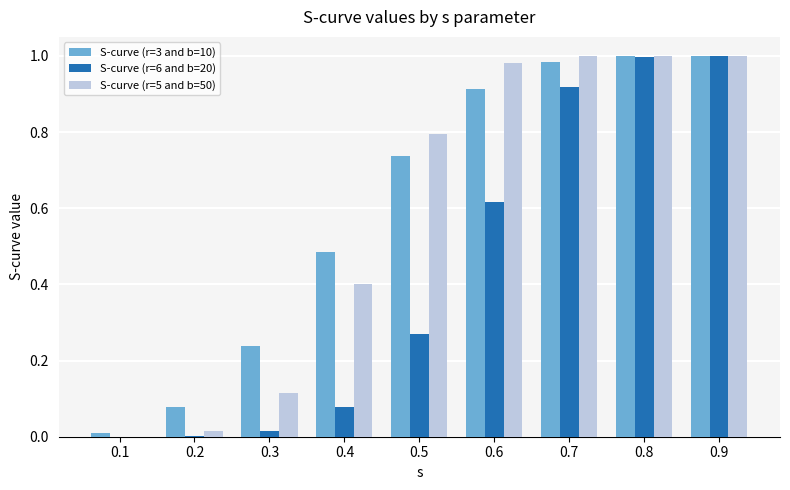

What is the sum of all S-curve (r=5 and b=50) values?

5.3